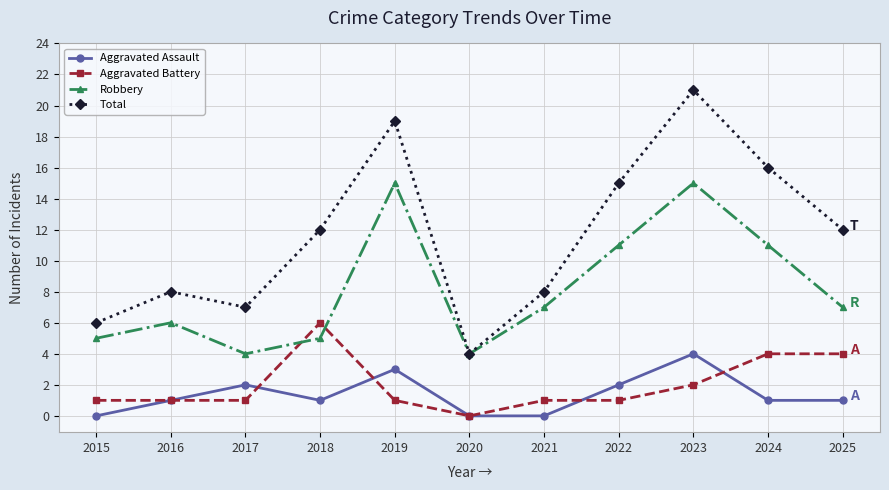

At 2015, list the series in order from smallest to largest.

Aggravated Assault, Aggravated Battery, Robbery, Total